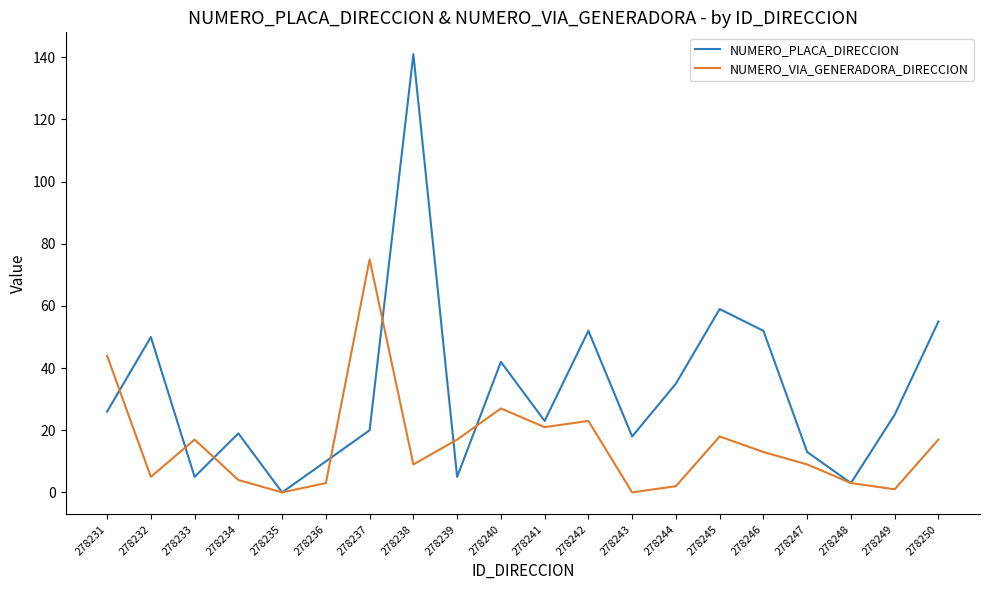

Between which two adjacent categories do NUMERO_PLACA_DIRECCION and NUMERO_VIA_GENERADORA_DIRECCION first intersect?

278231 and 278232